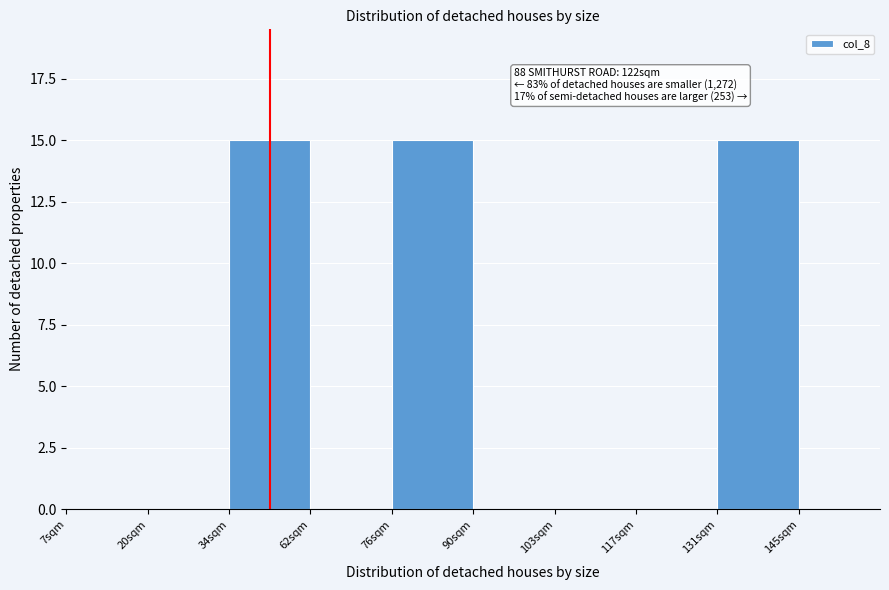

Reading right to left, transcribe all the data shown in this chart.

145sqm=0	131sqm=15	117sqm=0	103sqm=0	90sqm=0	76sqm=15	62sqm=0	34sqm=15	20sqm=0	7sqm=0